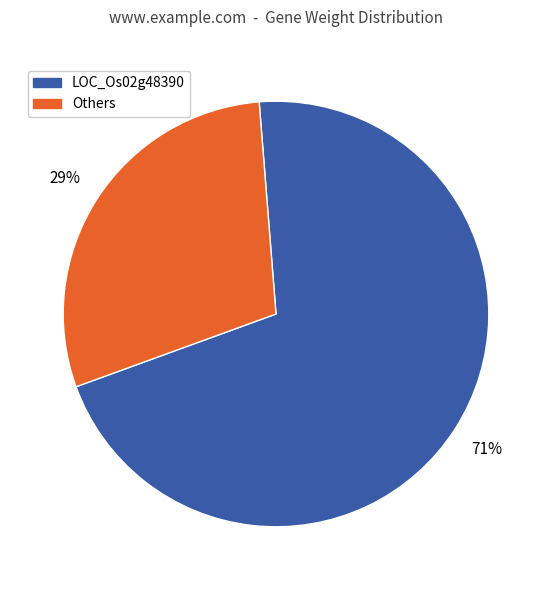

How many segments does this pie chart have?

2